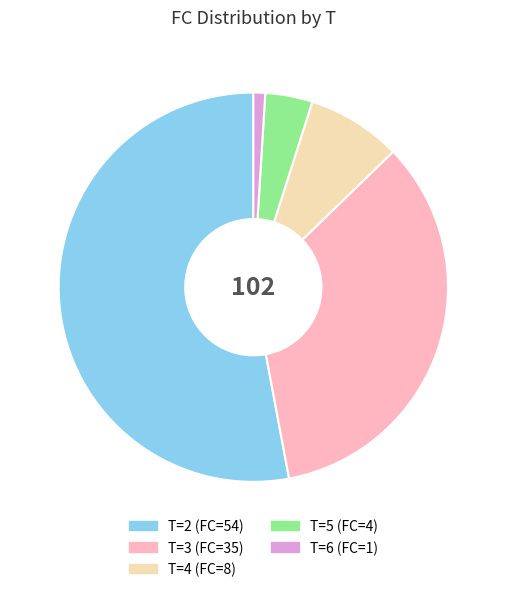

How many slices are in this pie chart?

5